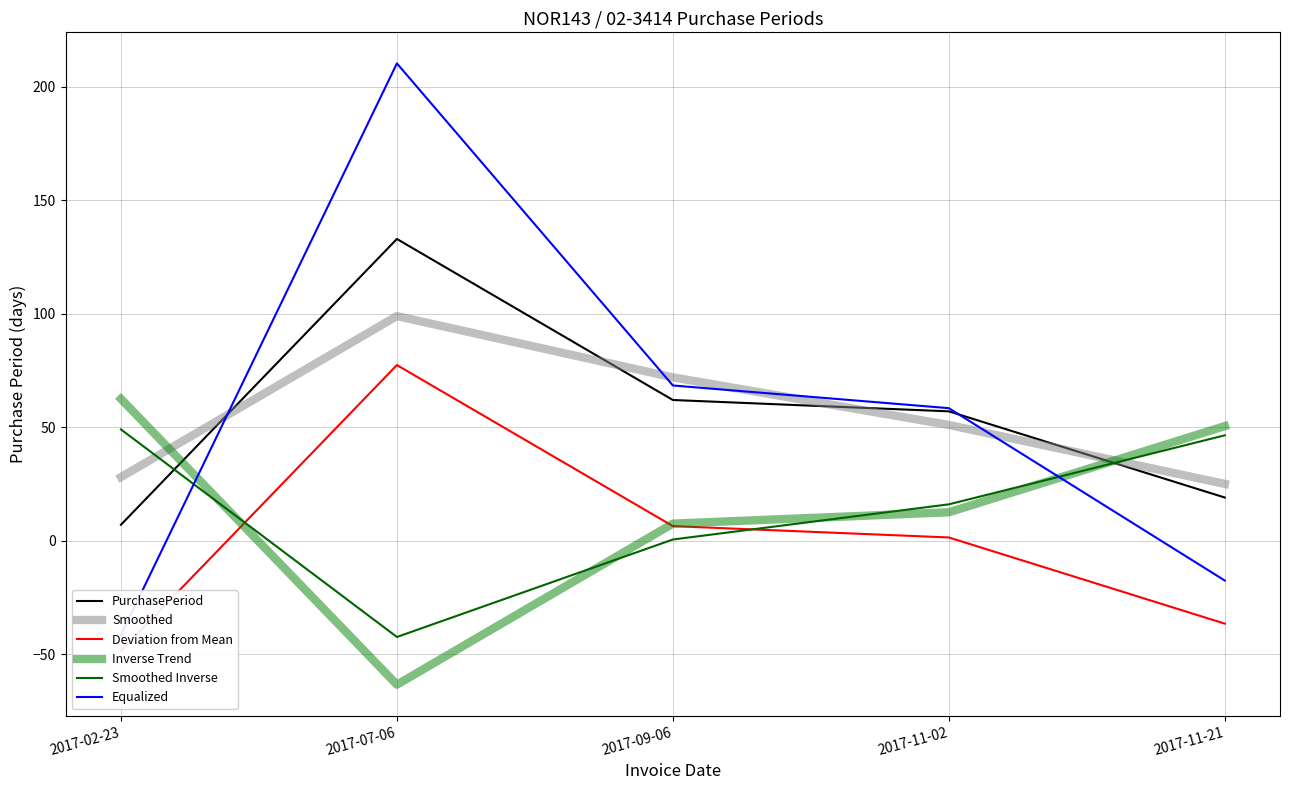

Where does the PurchasePeriod series first go above 57?

2017-07-06